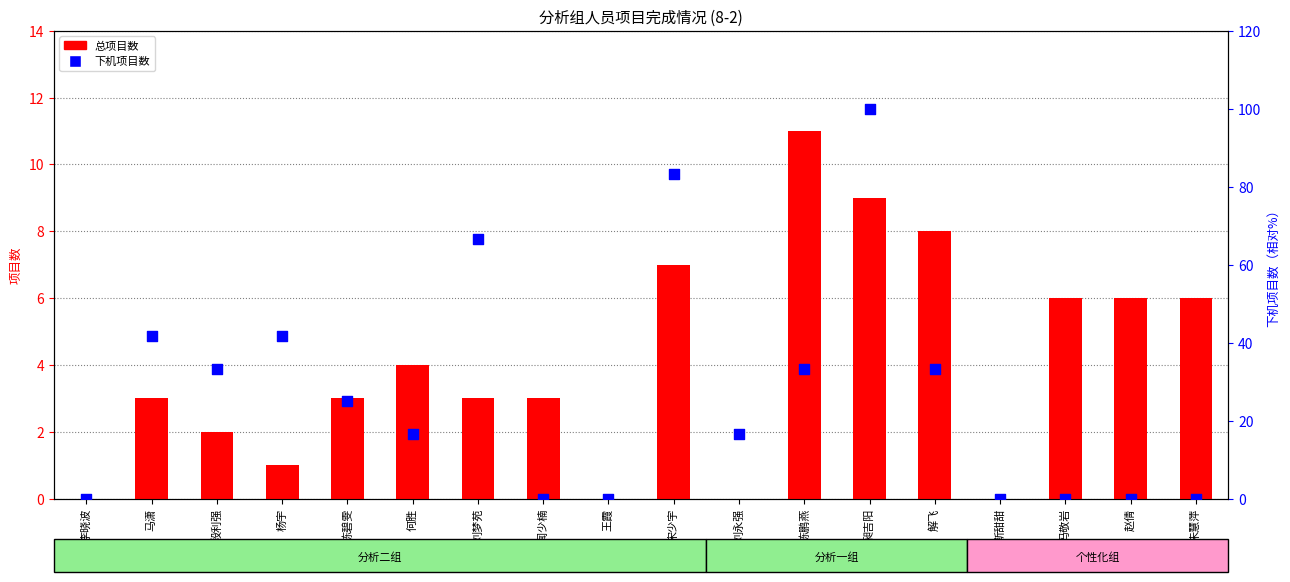

What are all the series names shown in the legend?

总项目数, 下机项目数